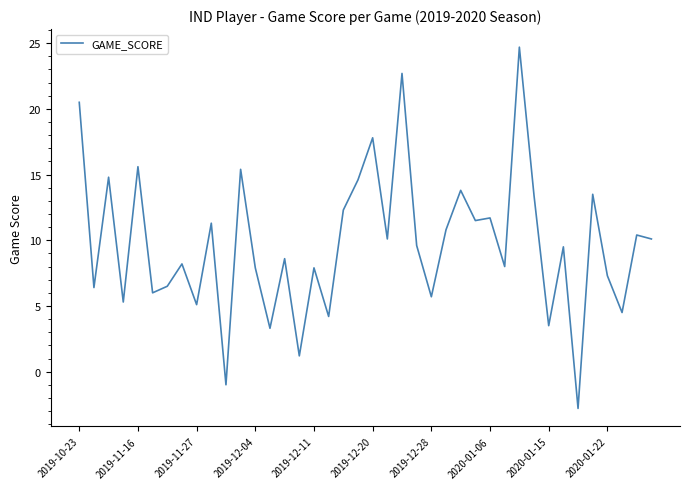

What is the greatest value displayed?

24.7